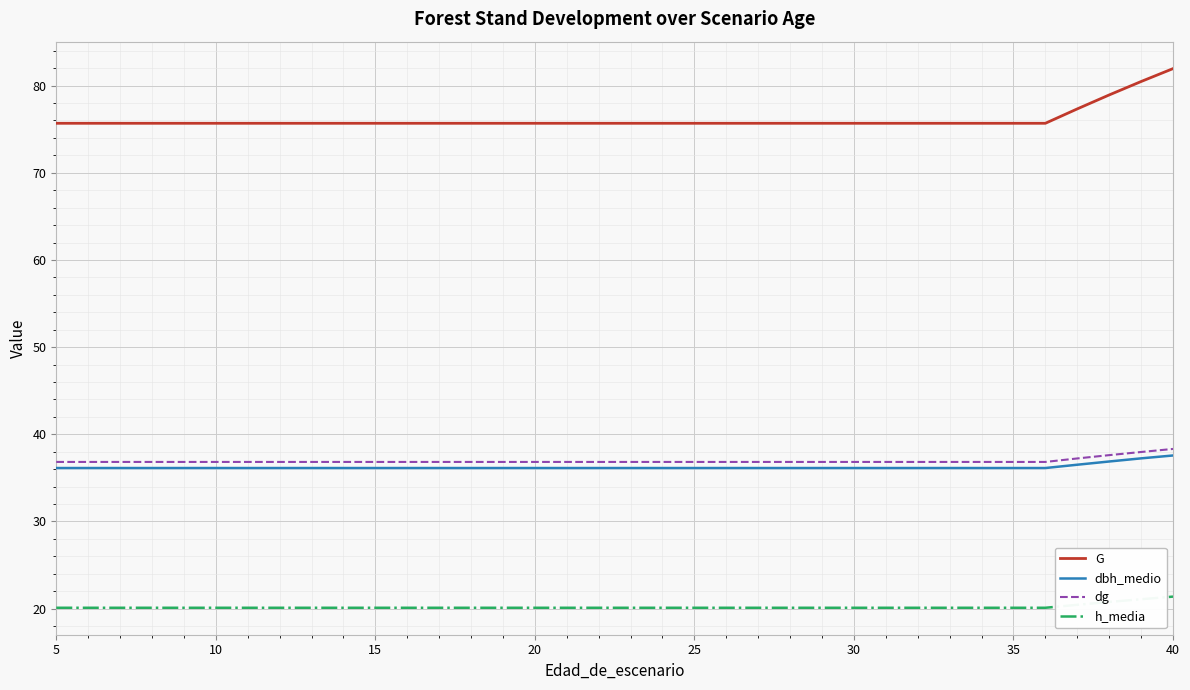

True or false: h_media and dbh_medio intersect in this chart.

False